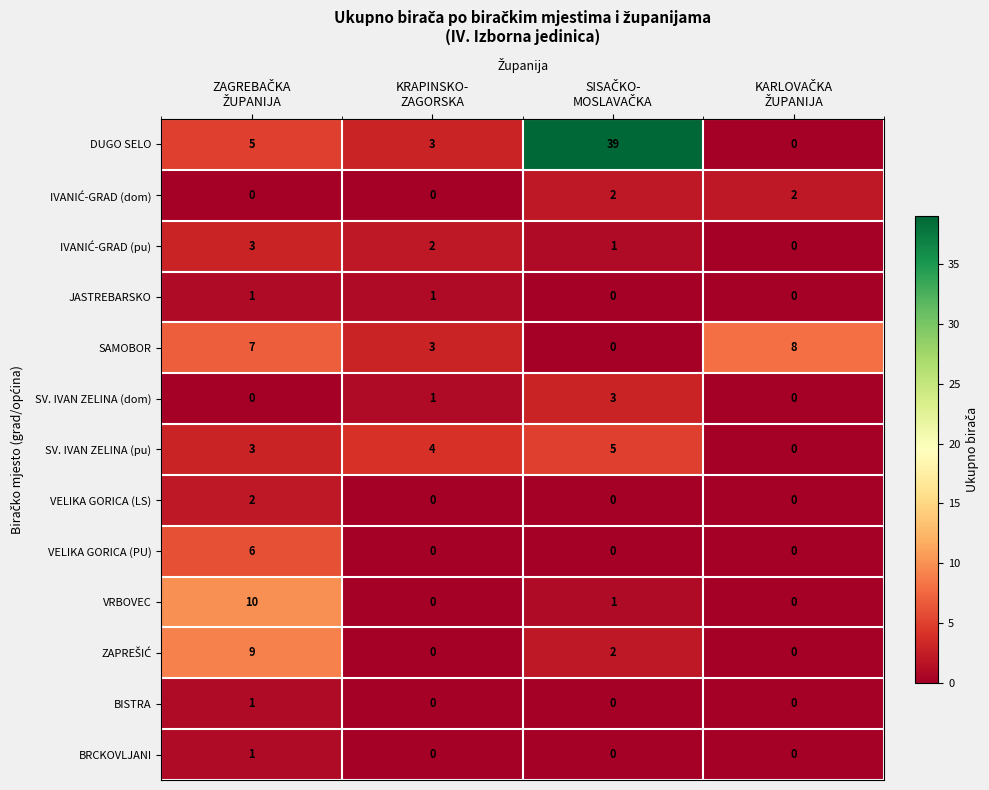

Which series has the largest total across all categories?

DUGO SELO